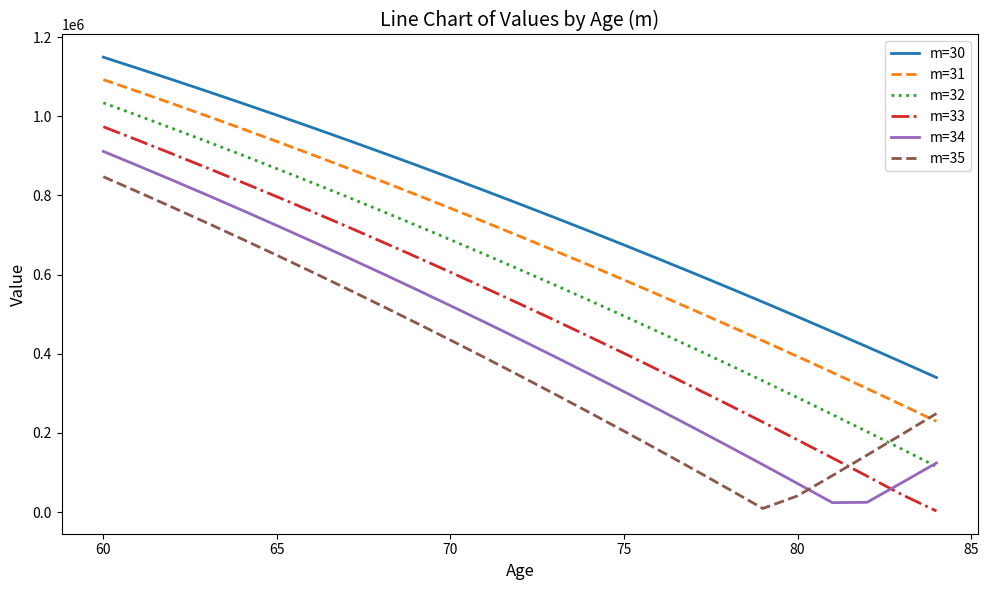

Which series has the largest range (max minus min)?

m=33